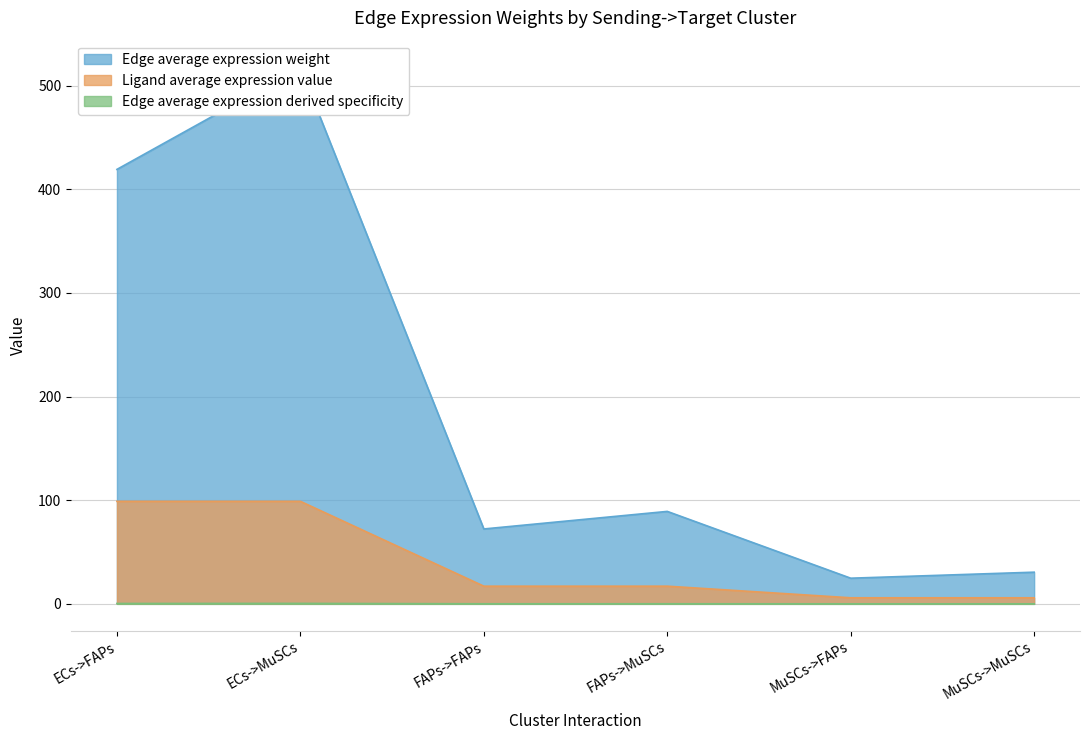

True or false: Edge average expression weight and Edge total expression weight cross at least once.

False